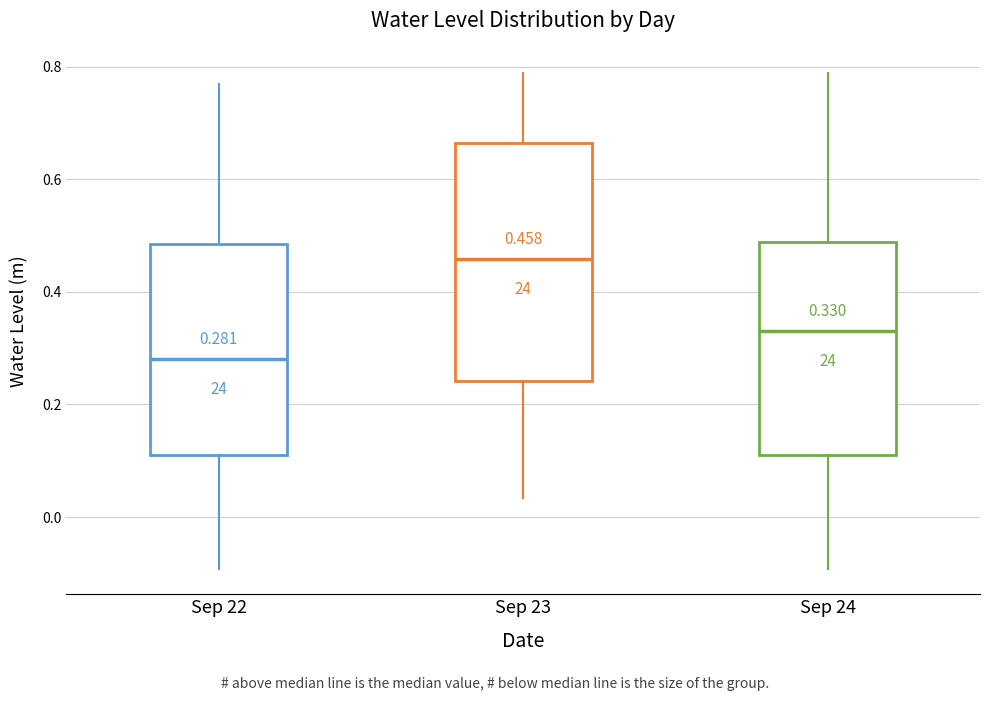

Comparing the boxes themselves (not the whiskers), which one is the tallest?

Sep 23